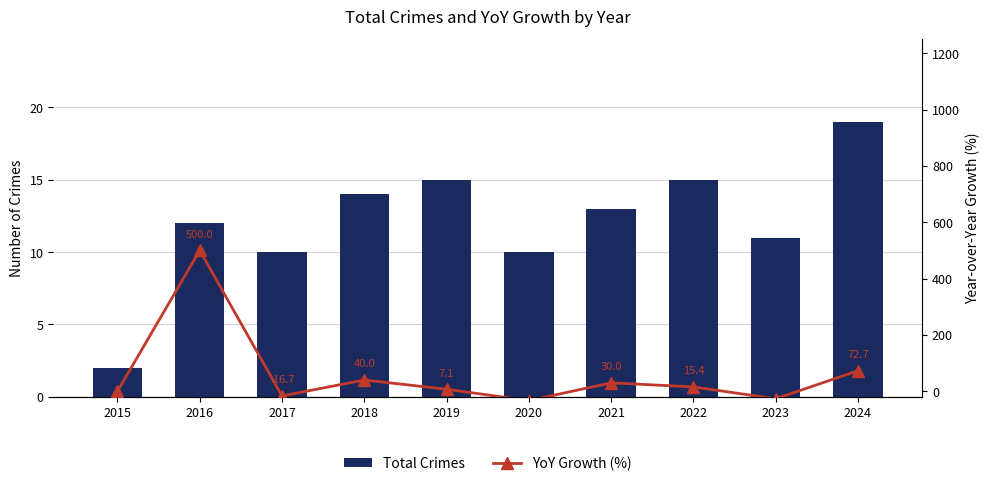

The YoY Growth (%) series shows 67.6 at 2018. True or false?

False